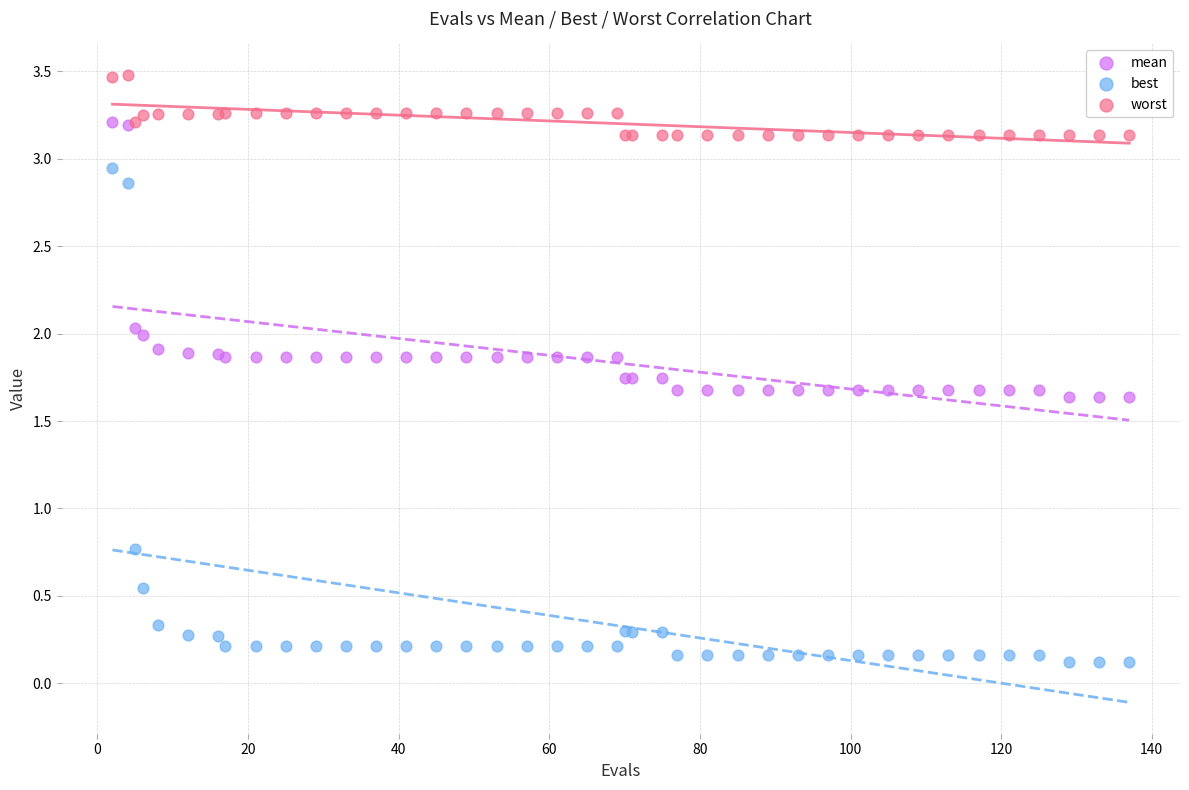

Which series has the widest spread of Y values?

best